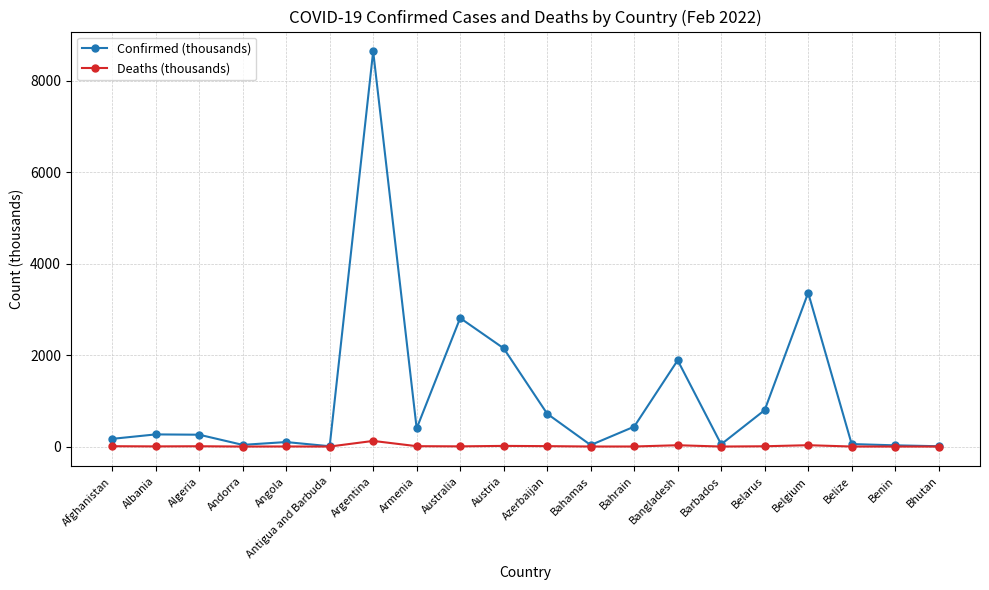

What is the spread (max minus min) of values at Belize?

53.9